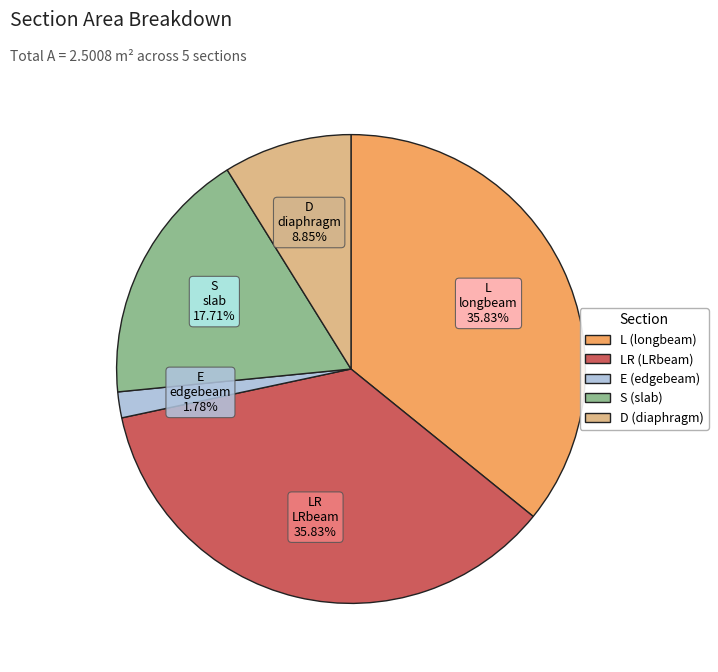

Is it true that D (diaphragm) is 9% of the pie?

True